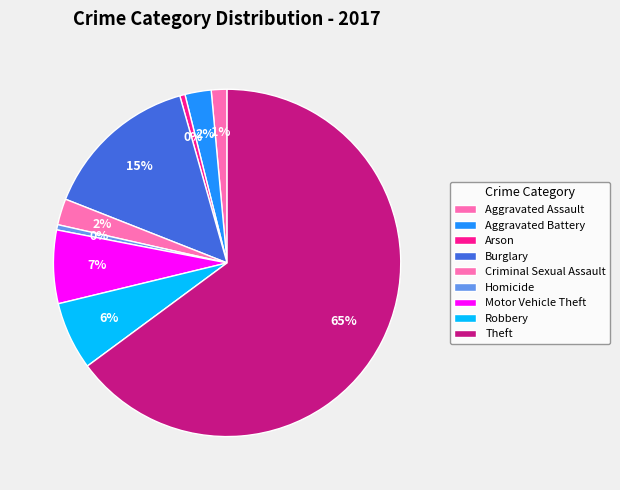

What is the smallest slice in the pie chart?

Arson